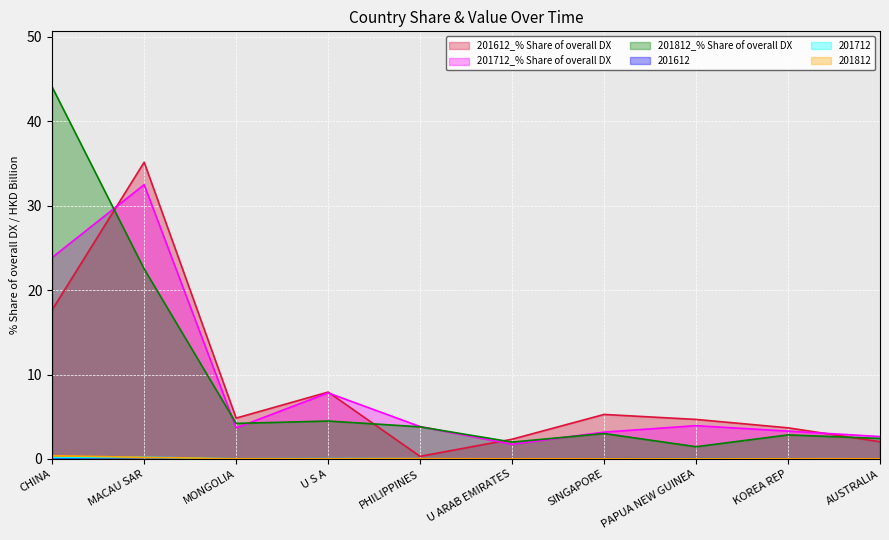

True or false: 201612 has a value of 0.0 at AUSTRALIA.

True